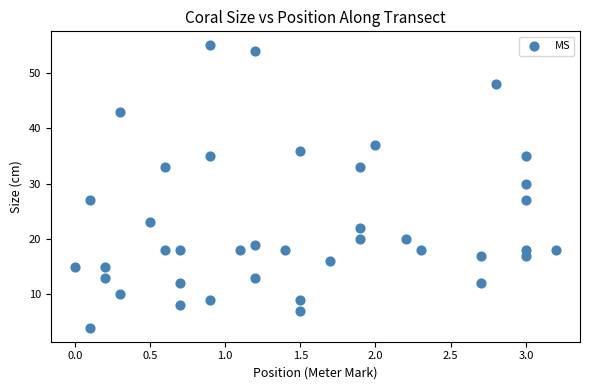

What Y value in the scatter plot is closest to 29?

30